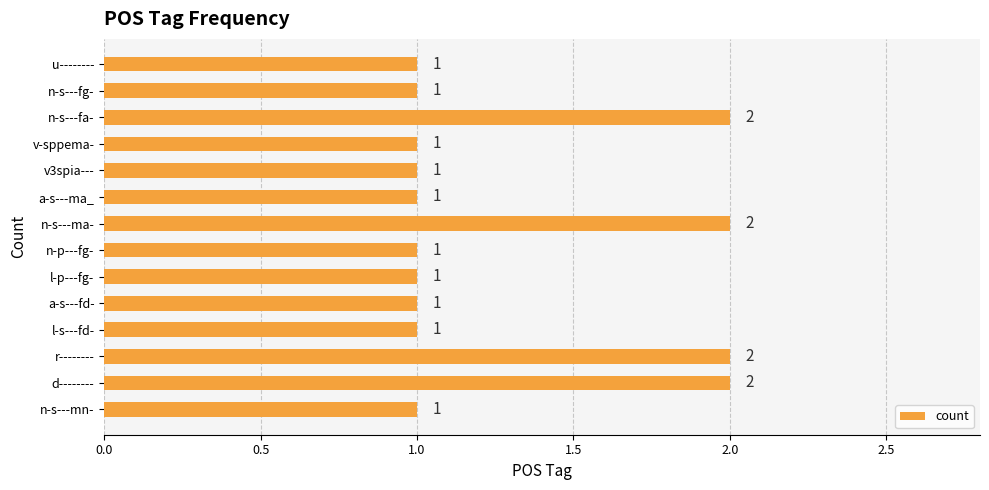

Reading bottom to top, what are all the values shown in this chart?

n-s---mn-=1	d--------=2	r--------=2	l-s---fd-=1	a-s---fd-=1	l-p---fg-=1	n-p---fg-=1	n-s---ma-=2	a-s---ma_=1	v3spia---=1	v-sppema-=1	n-s---fa-=2	n-s---fg-=1	u--------=1